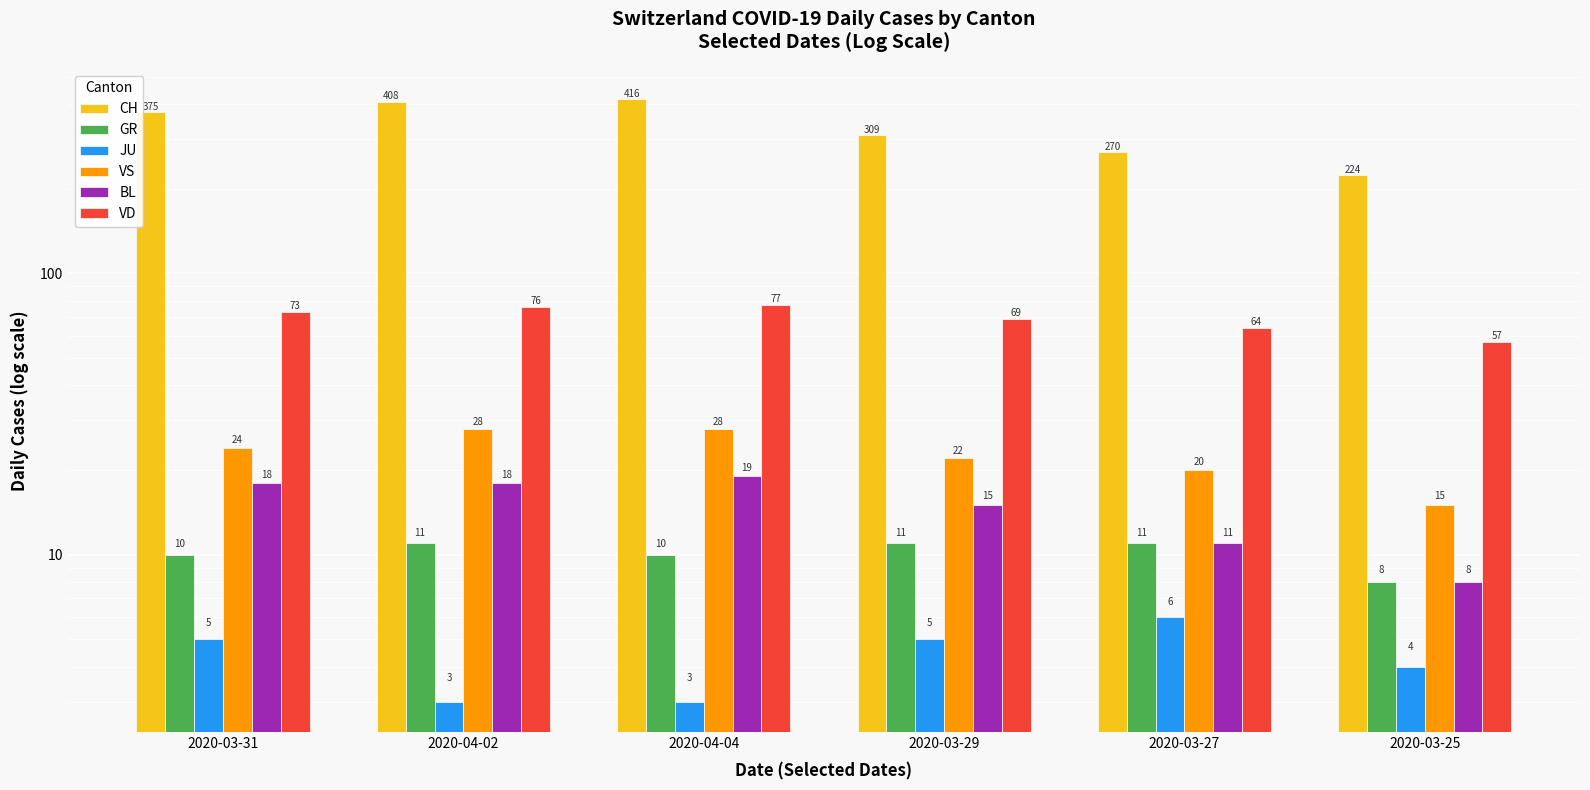

Which category has the highest value across all series?

2020-04-04